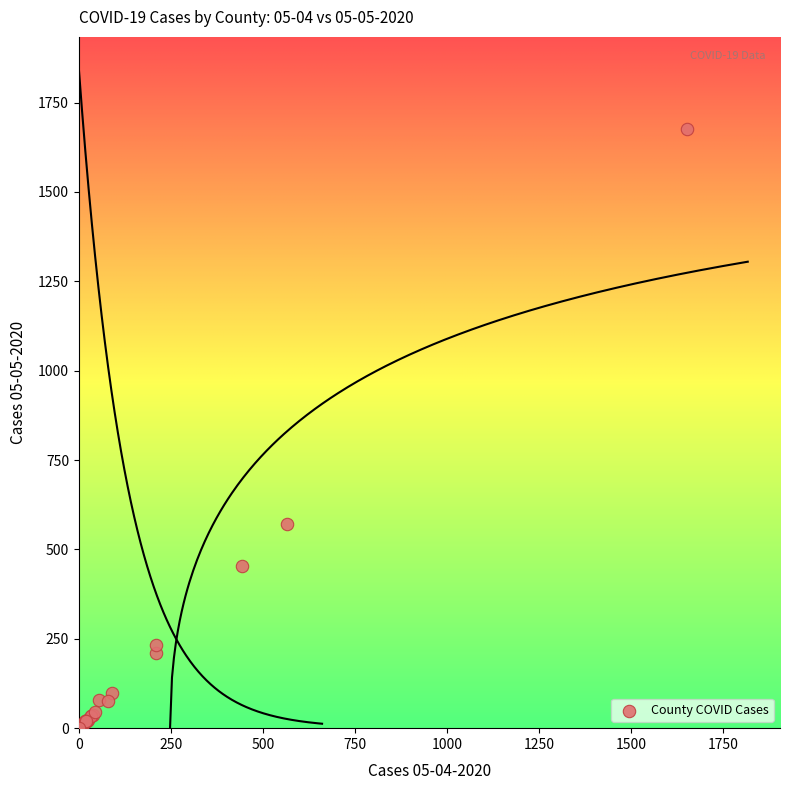

What Y value in the scatter plot is closest to 838?

570